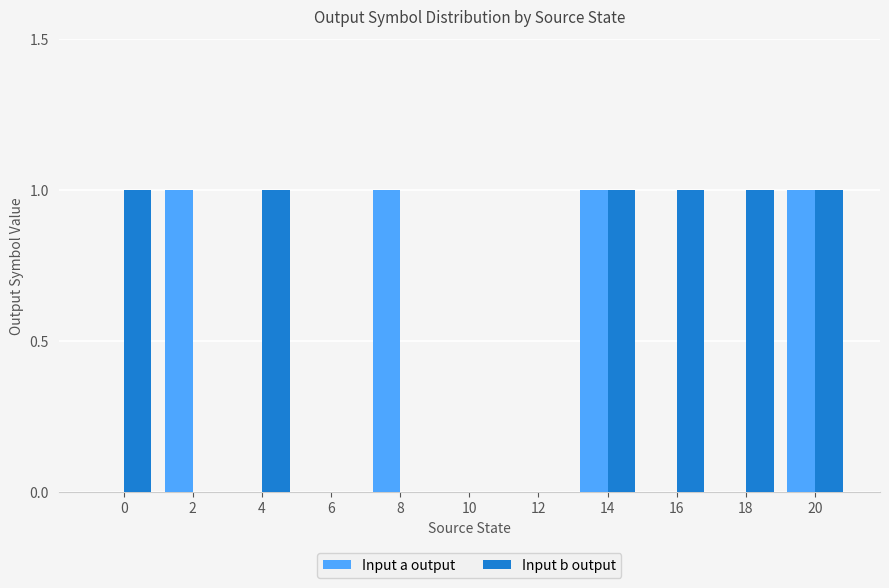

Is the value of Input b output at 2 greater than the value of Input a output at 2?

No